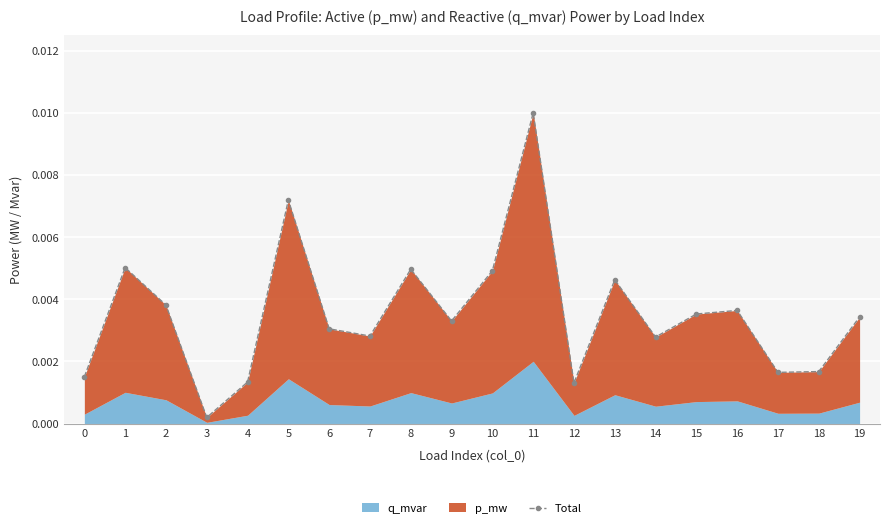

How many interior local peaks (higher than both neighbors) does the data have?

6